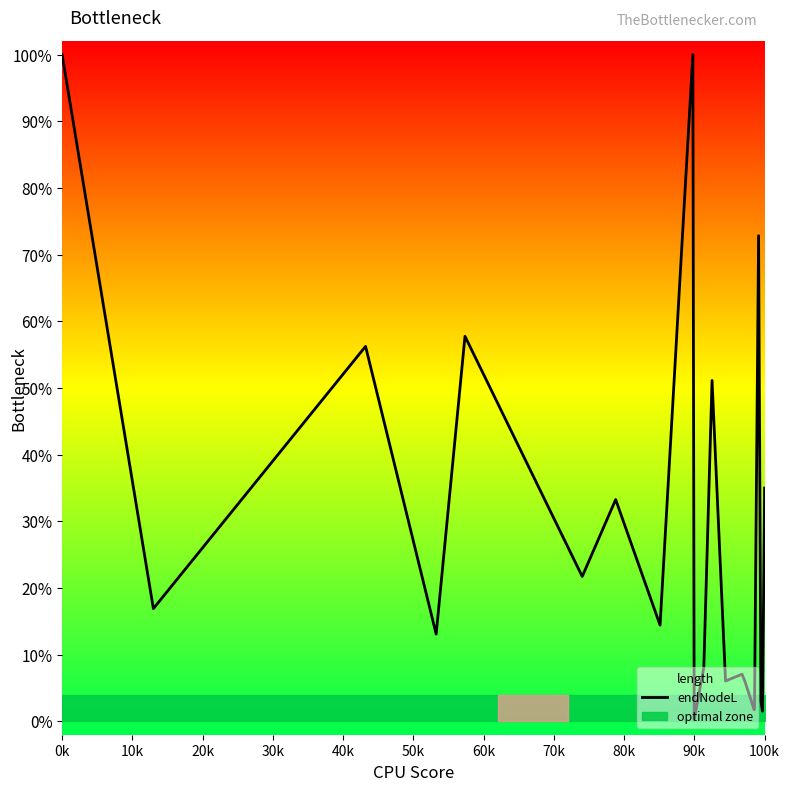

Where is the first local minimum?

10k